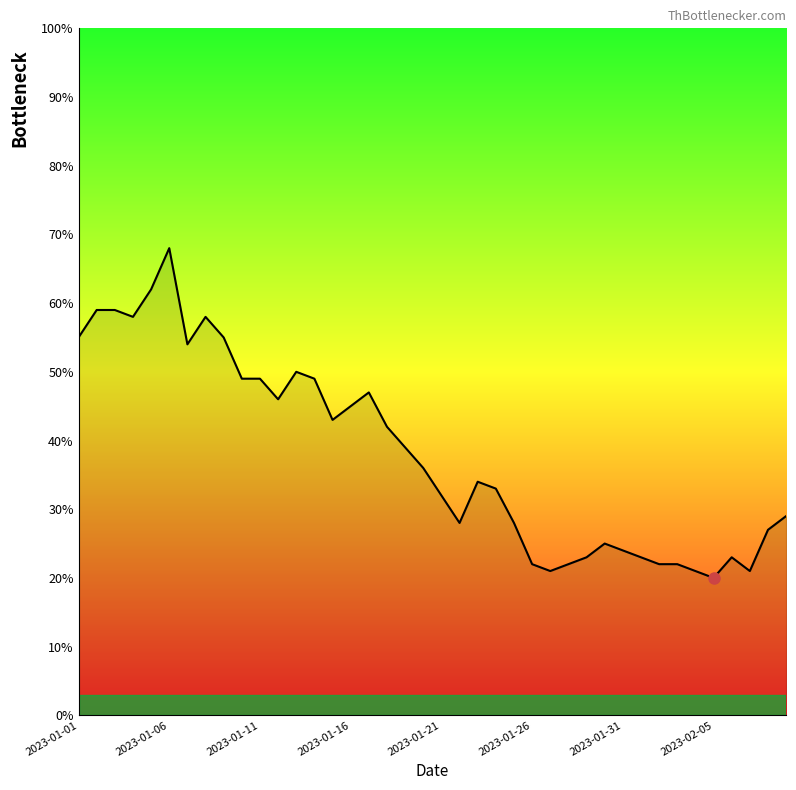

How many values are below 36?

20